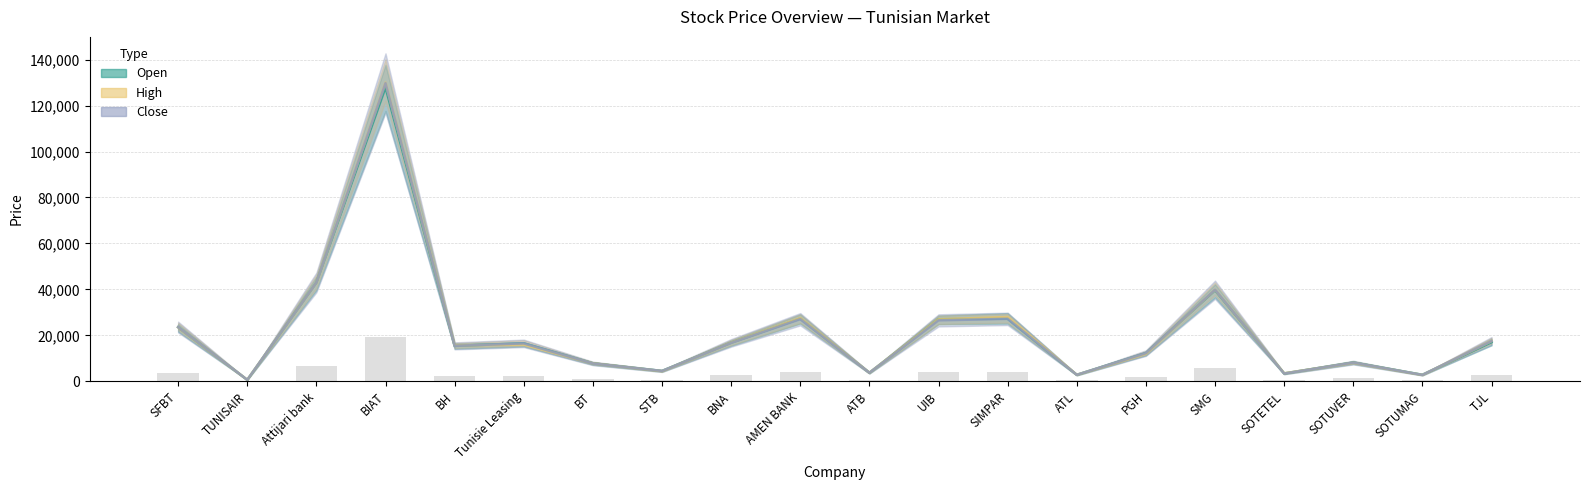

What is the average value of the Avg bar series?

3210.4